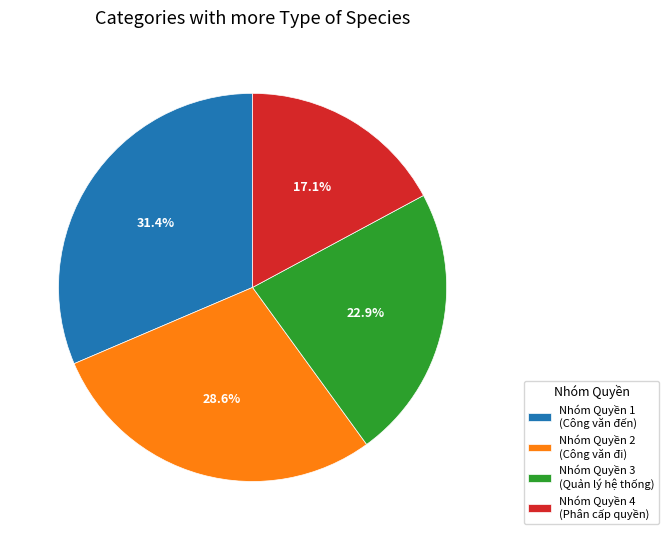

Count the number of slices in the pie.

4